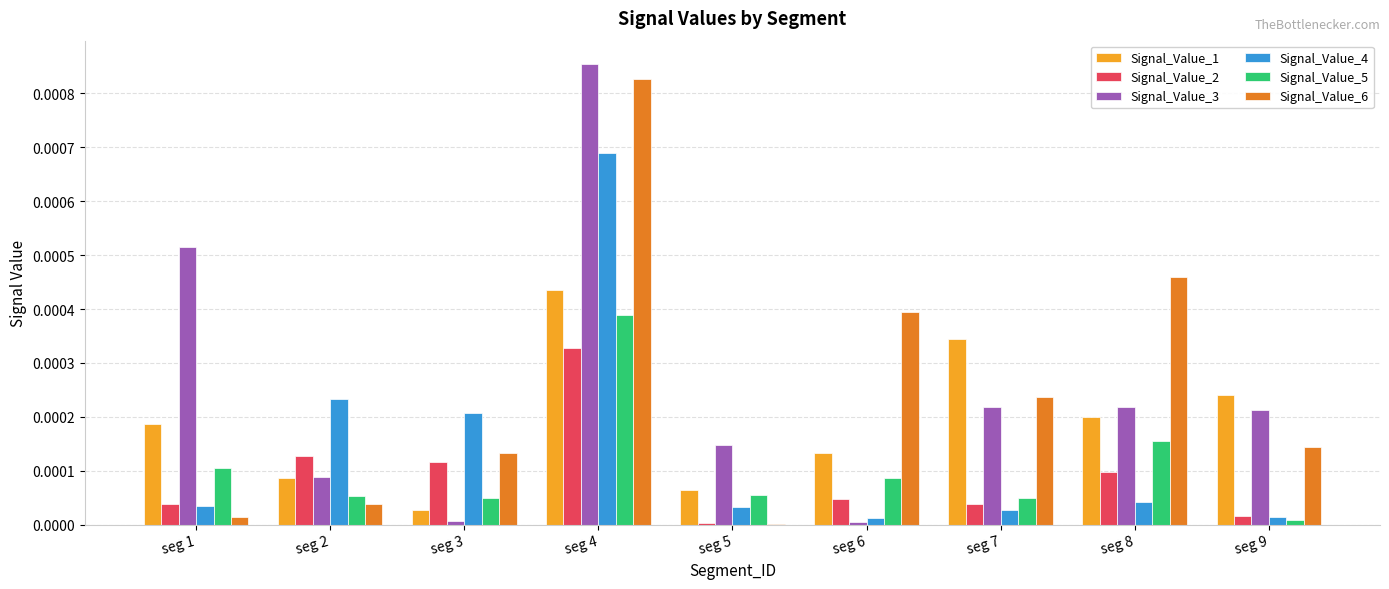

Is it true that Signal_Value_2 equals 0.0 at seg 2?

True